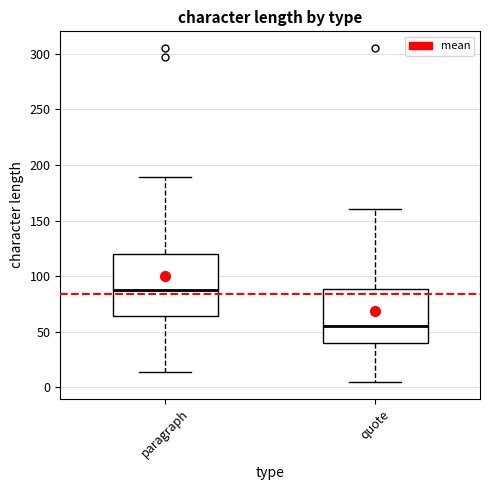

Which box's median line is the highest?

paragraph